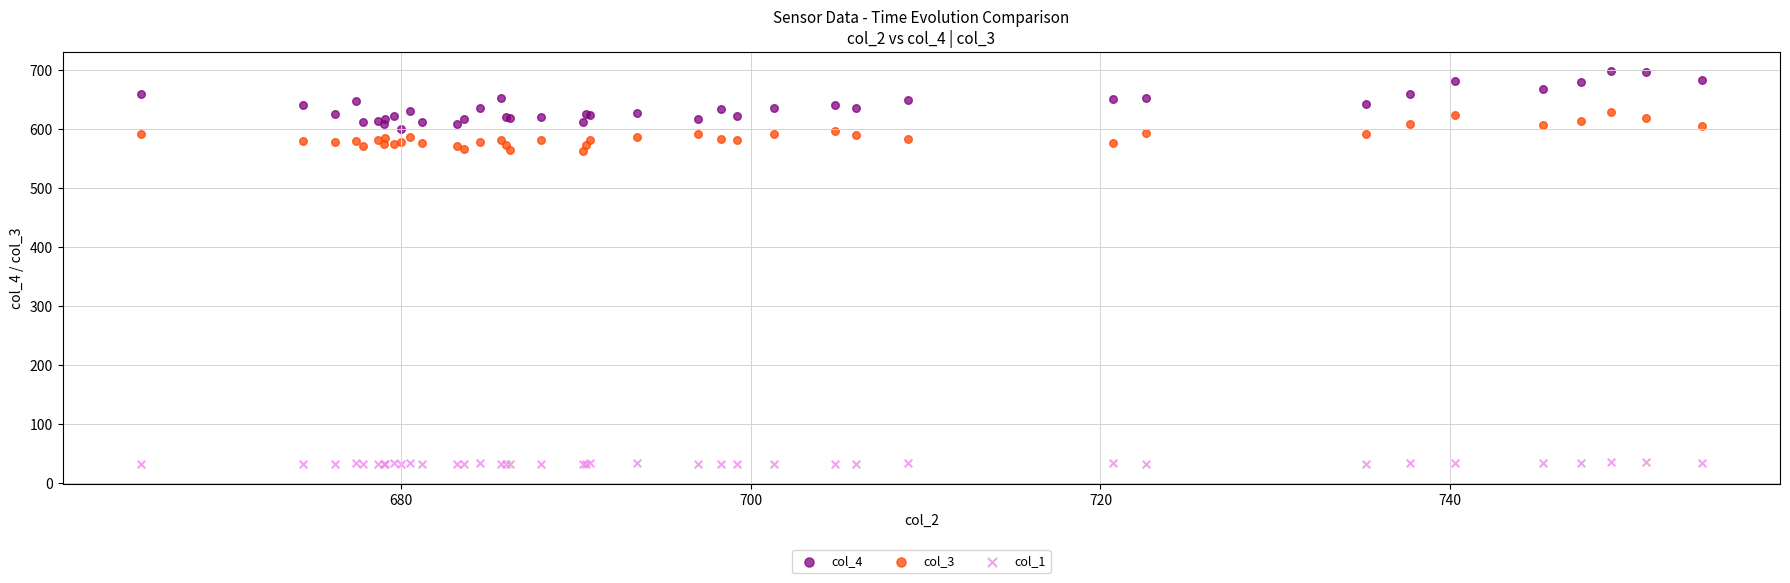

Which series has the widest spread of Y values?

col_4